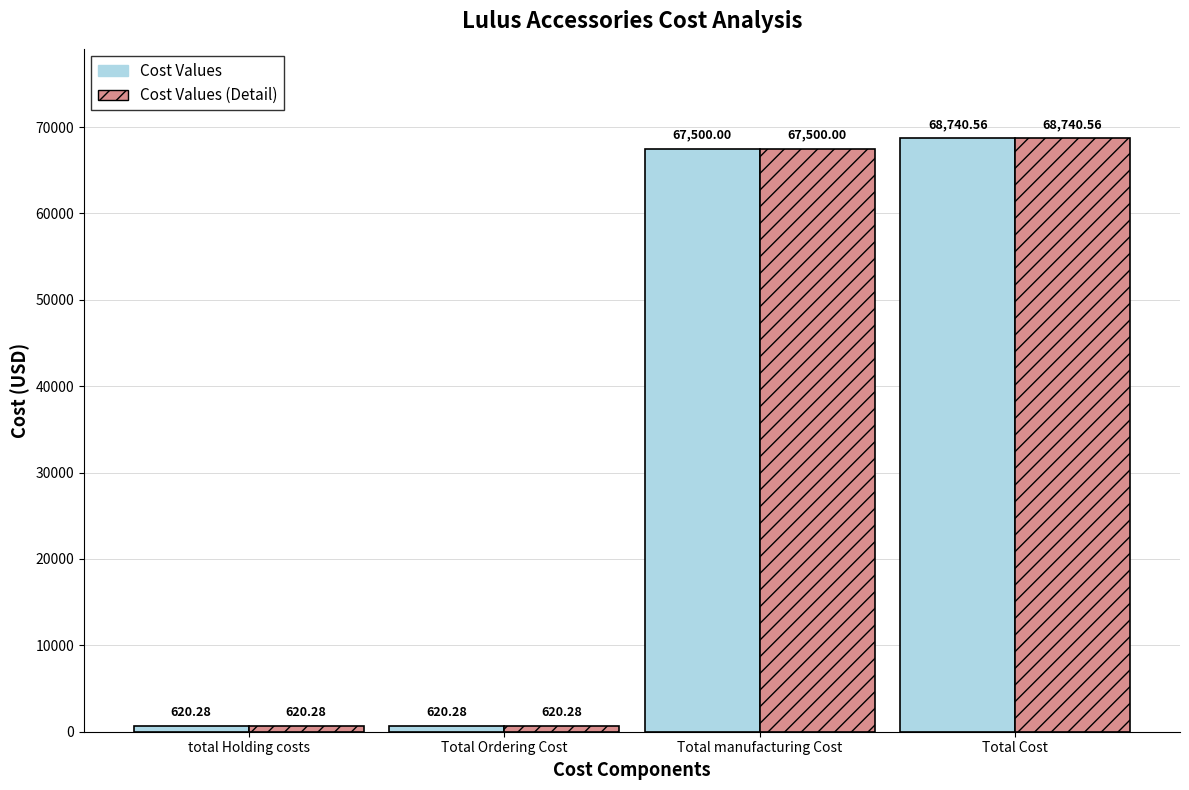

What is the difference between the Cost Values values at total Holding costs and Total manufacturing Cost?

66879.7